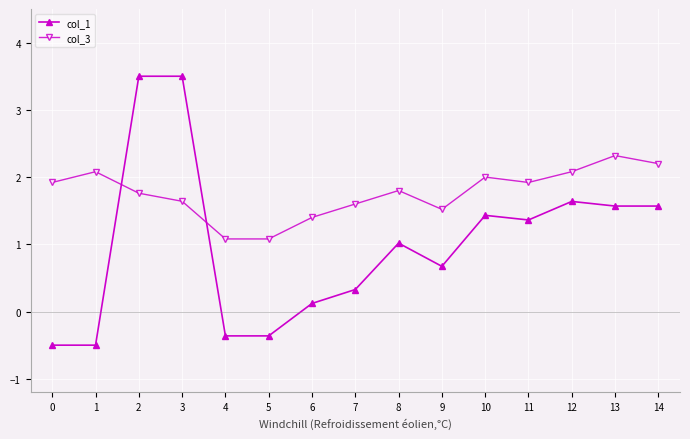

At which label is col_1 closest to 1?

8